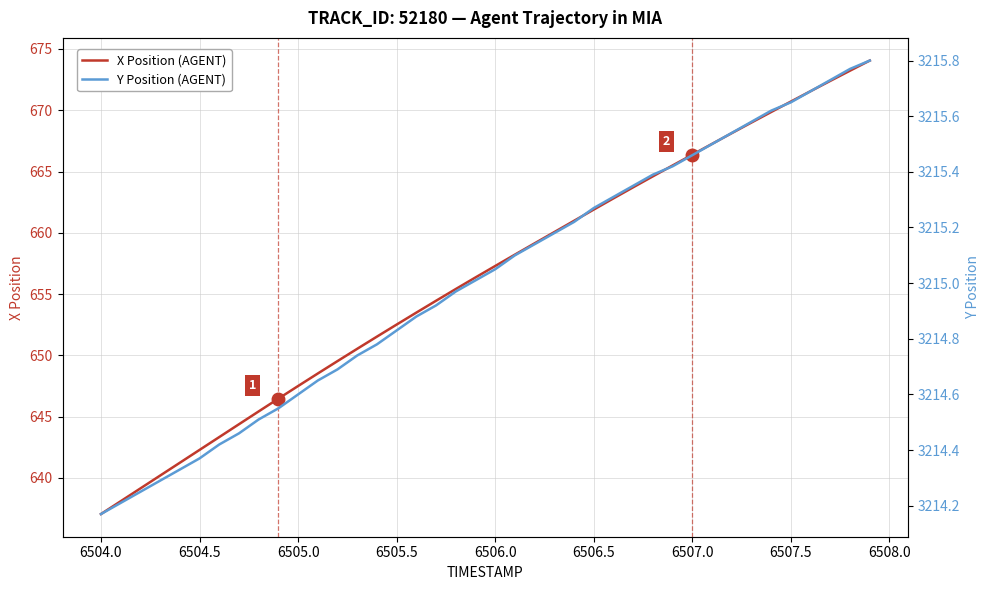

Is it true that X Position (AGENT) equals 254.8 at 6505.5?

False